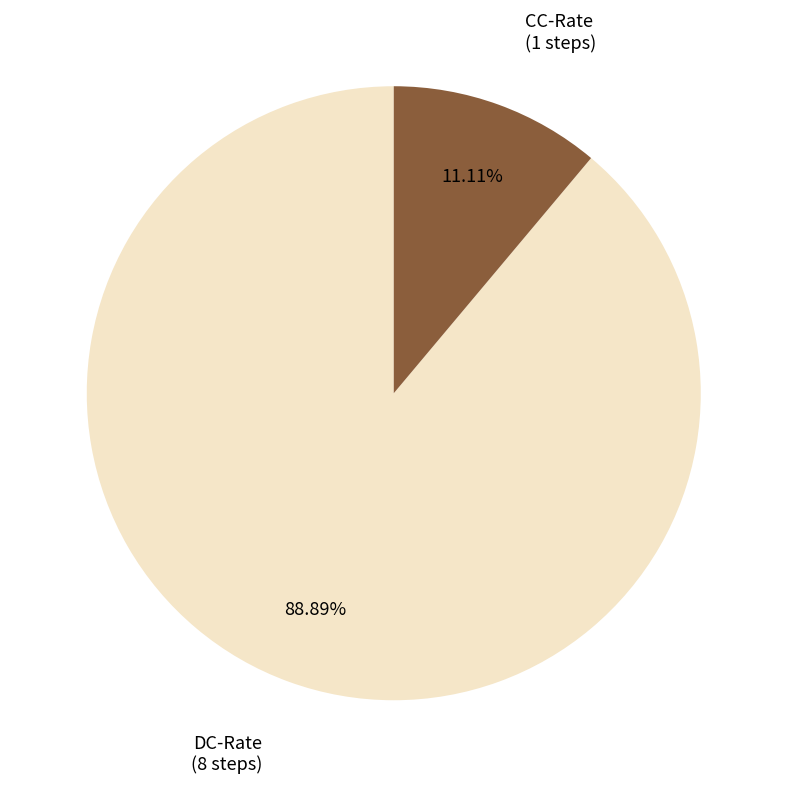

How many segments does this pie chart have?

2